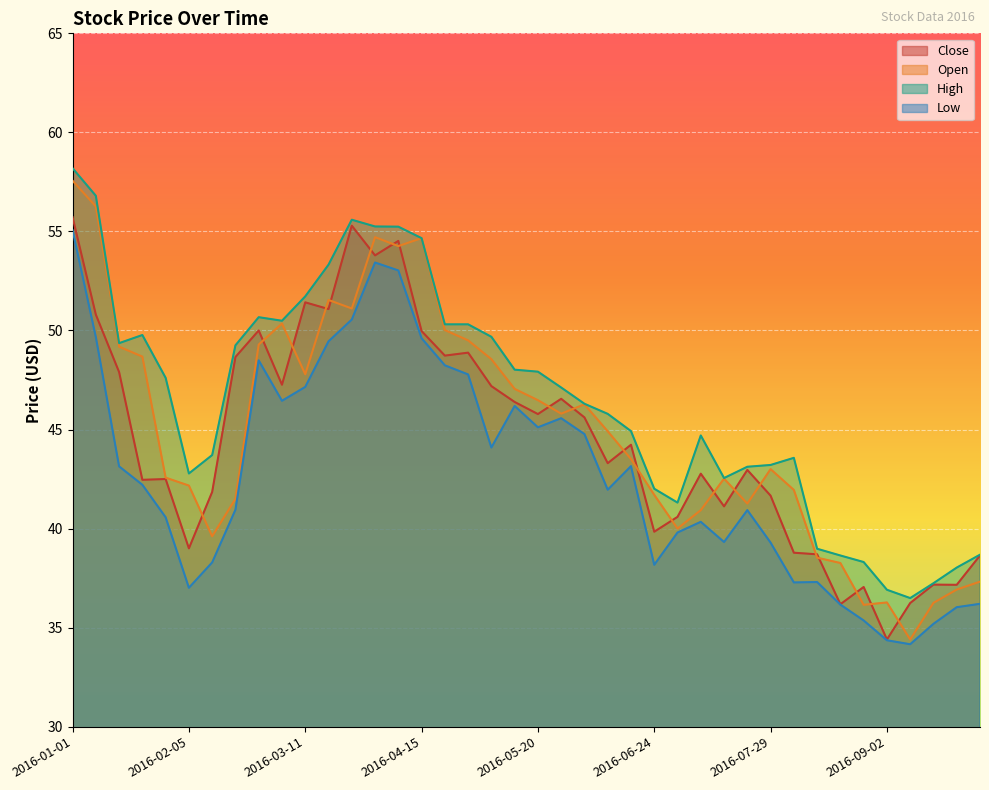

How many lines are shown in the chart?

4